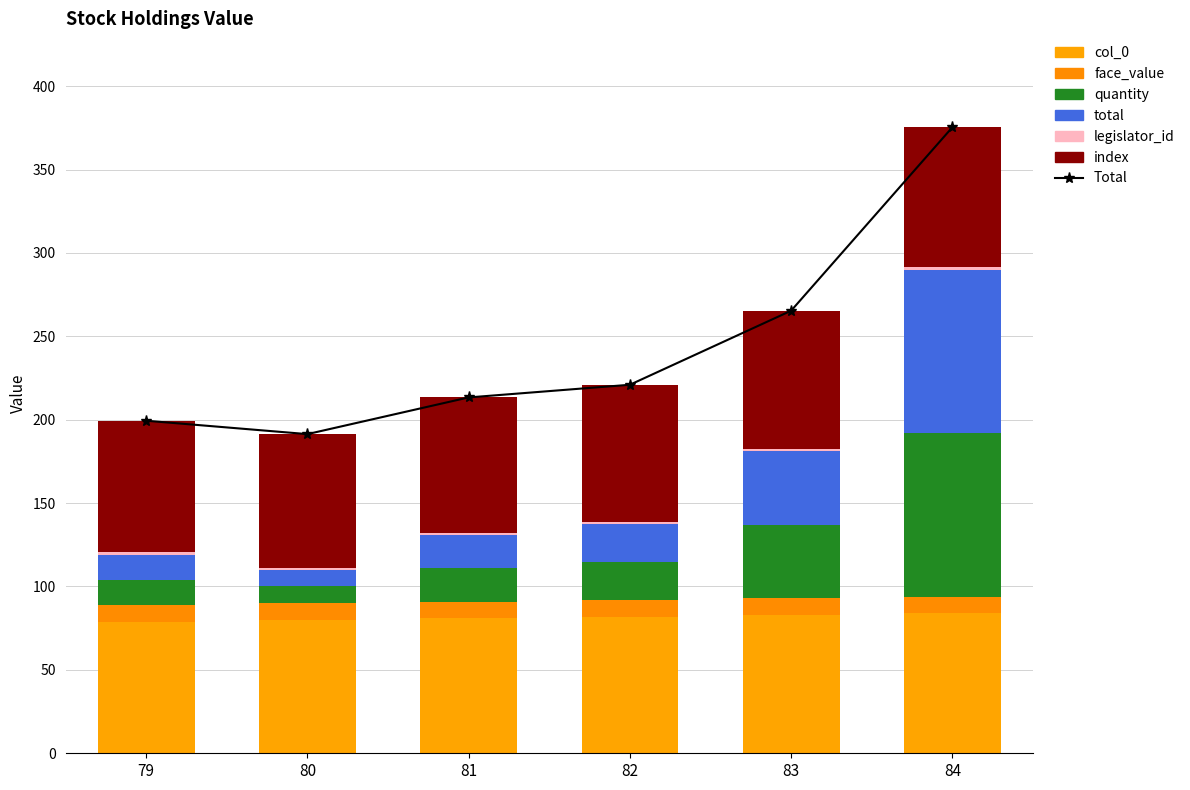

How many values in the col_0 series are below 82?

3